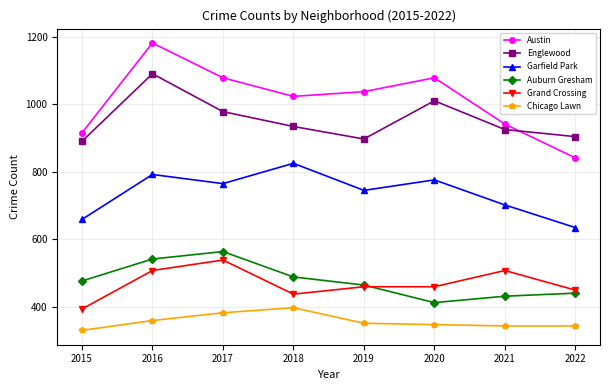

Which category has the highest value across all series?

2016